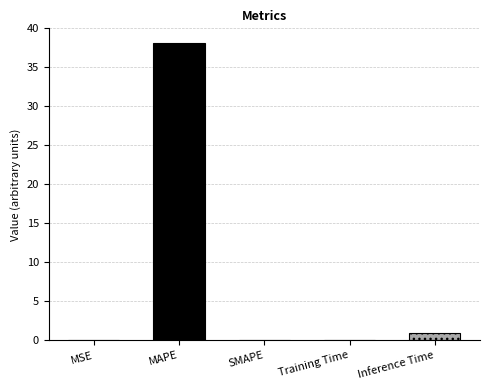

What is the greatest value displayed?

38.1